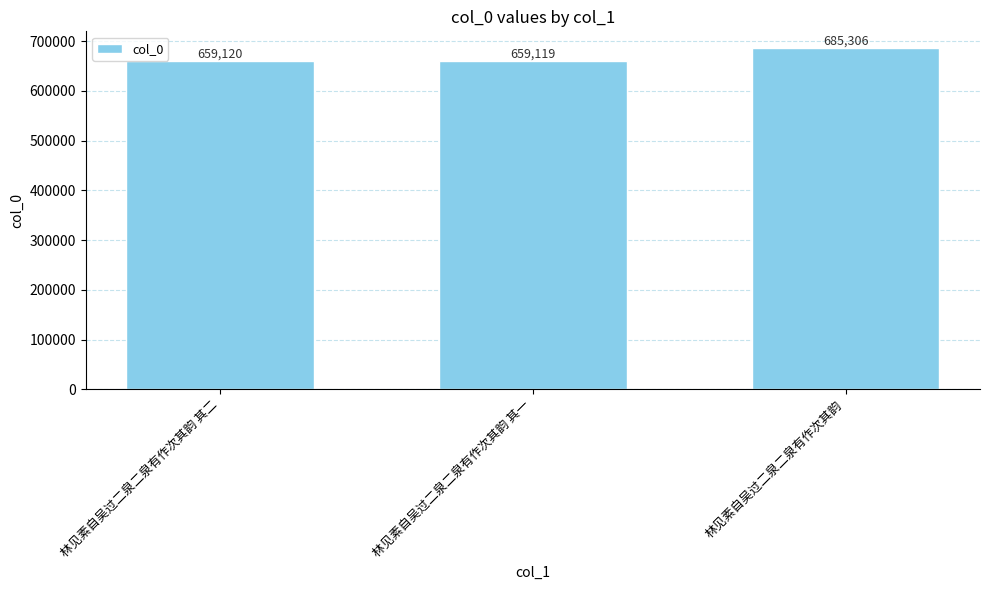

Reading right to left, what are all the values shown in this chart?

林见素自吴过二泉二泉有作次其韵=685306	林见素自吴过二泉二泉有作次其韵 其一=659119	林见素自吴过二泉二泉有作次其韵 其二=659120